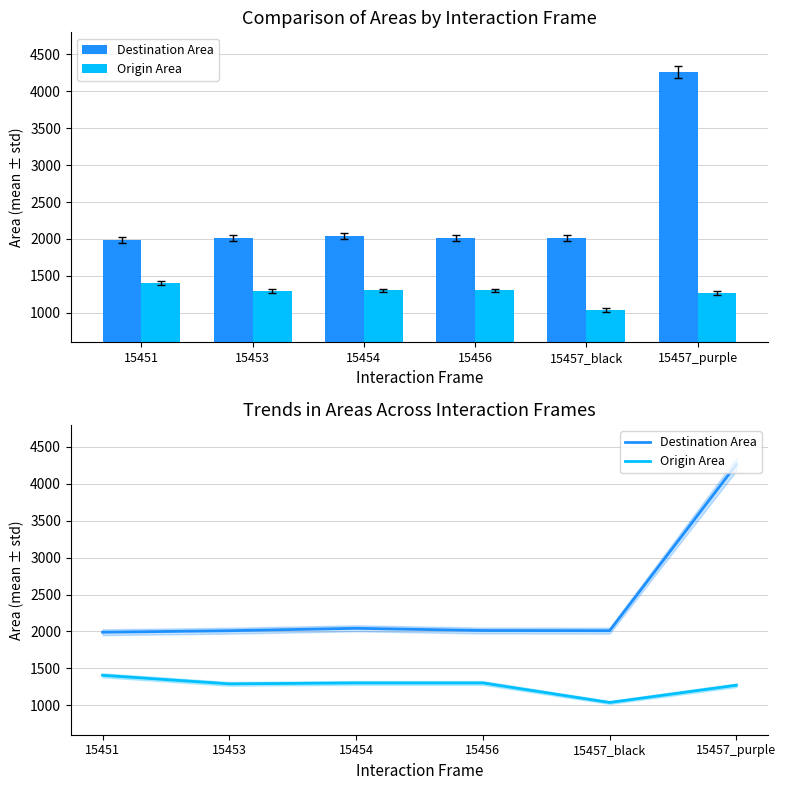

At which category is the sum across all series the highest?

15457_purple